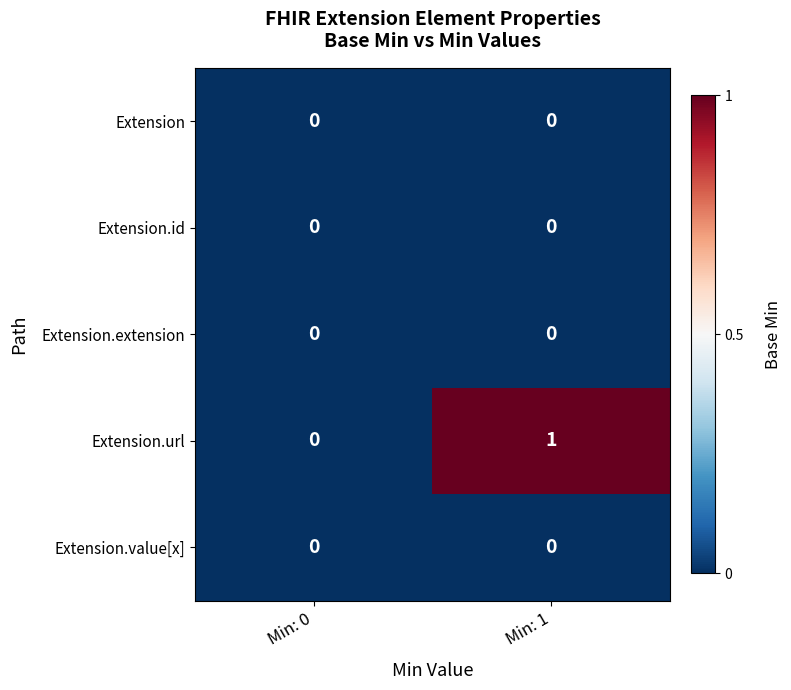

Between Min: 0 and Min: 1, which series saw the biggest shift?

Extension.url